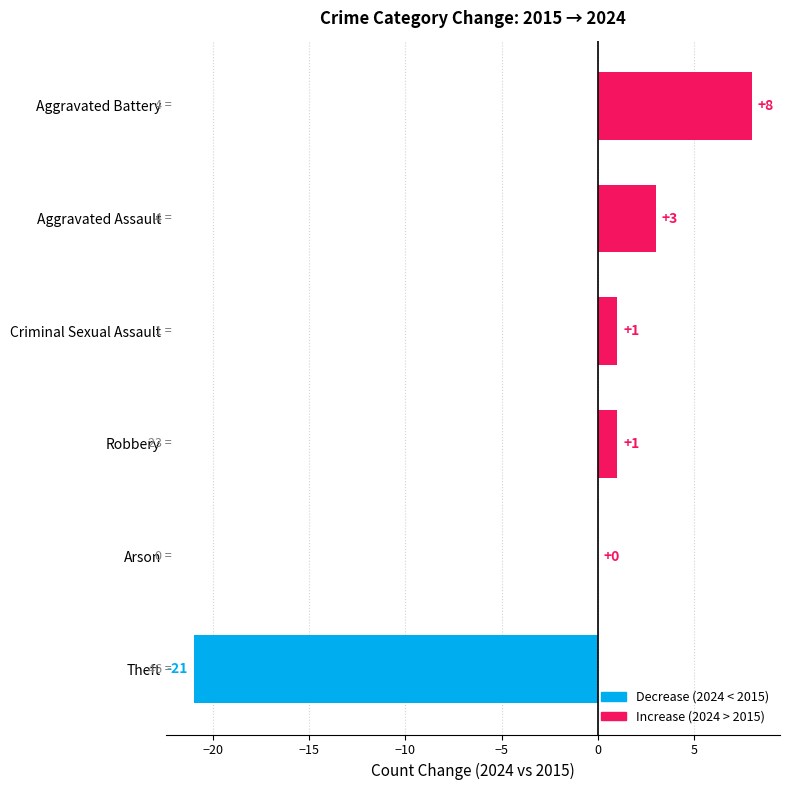

What is the change in value from Arson to Aggravated Assault?

+3